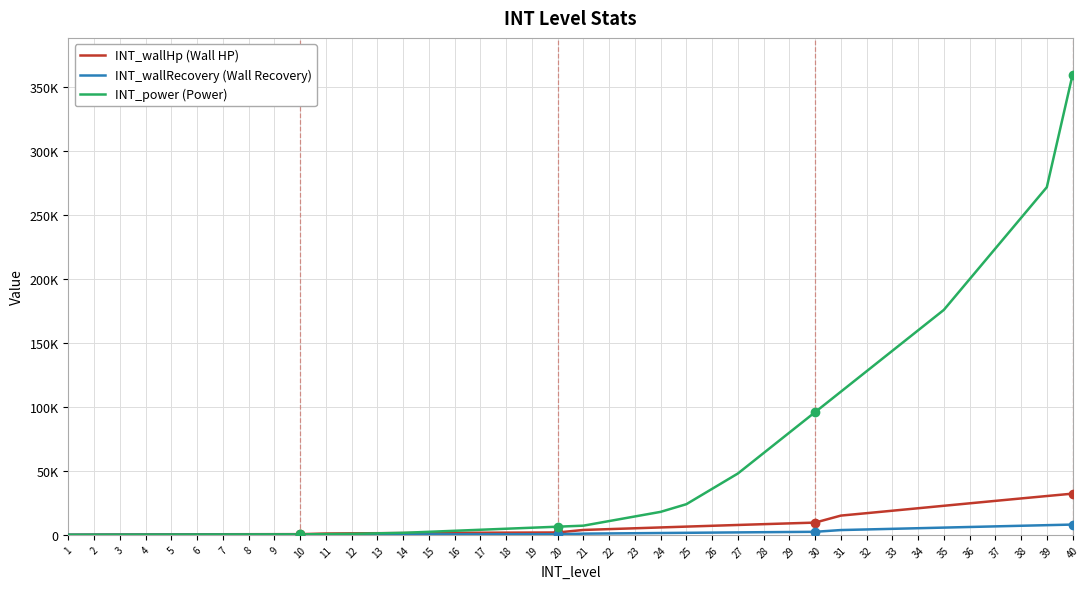

What is the greatest value displayed?

360000